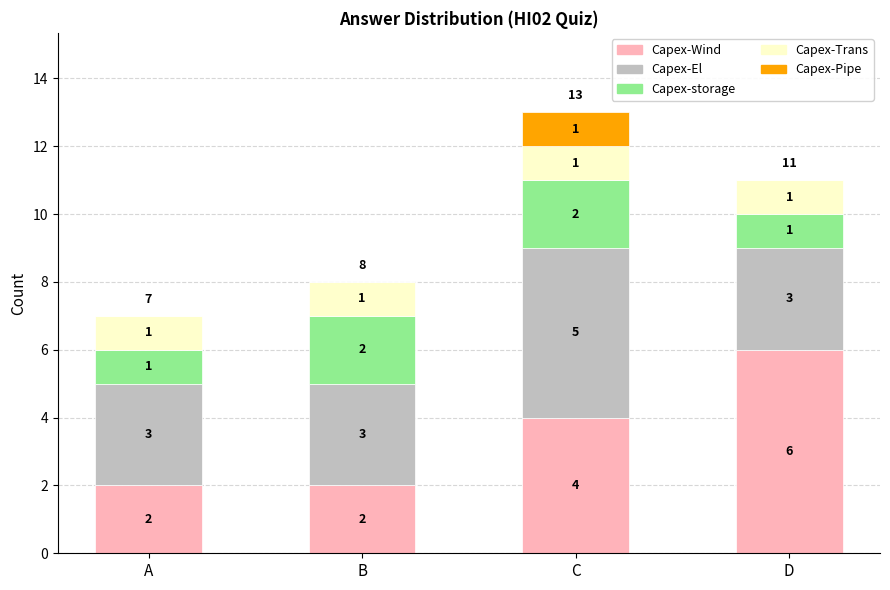

What is the total value across all series at D?

11